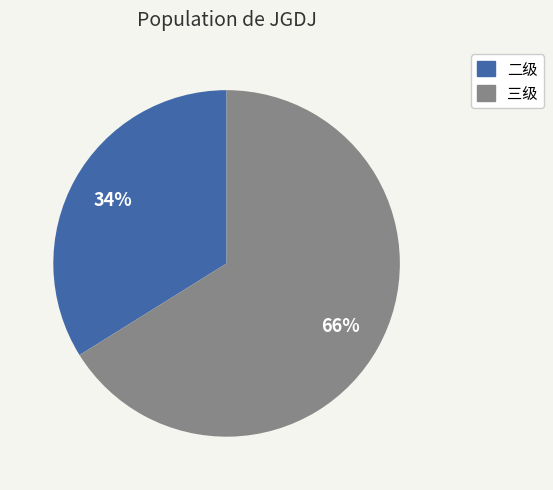

Which category has the smallest portion of the pie?

二级